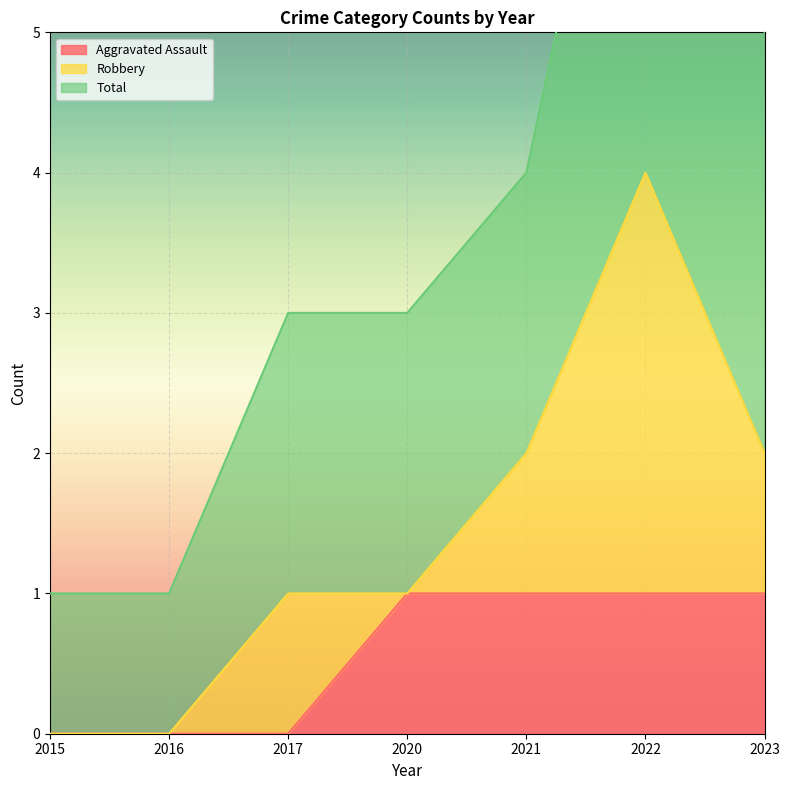

Rank the categories by Aggravated Assault value from lowest to highest.

2015, 2016, 2017, 2020, 2021, 2022, 2023